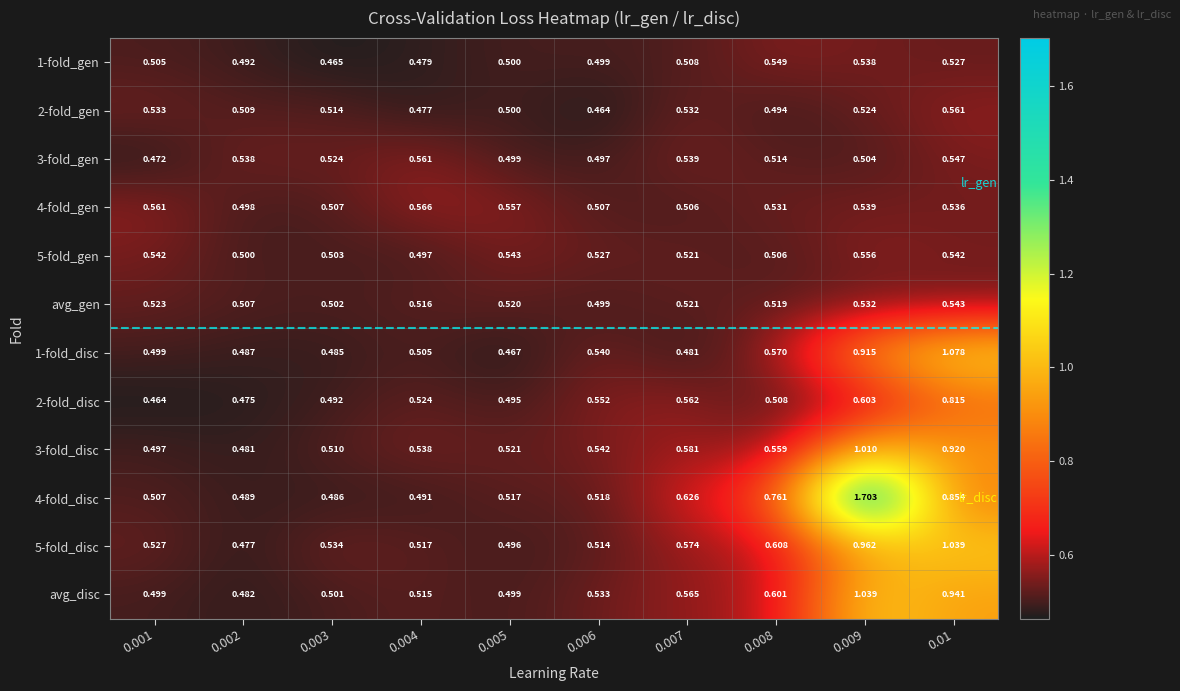

What is the greatest value displayed?

1.7